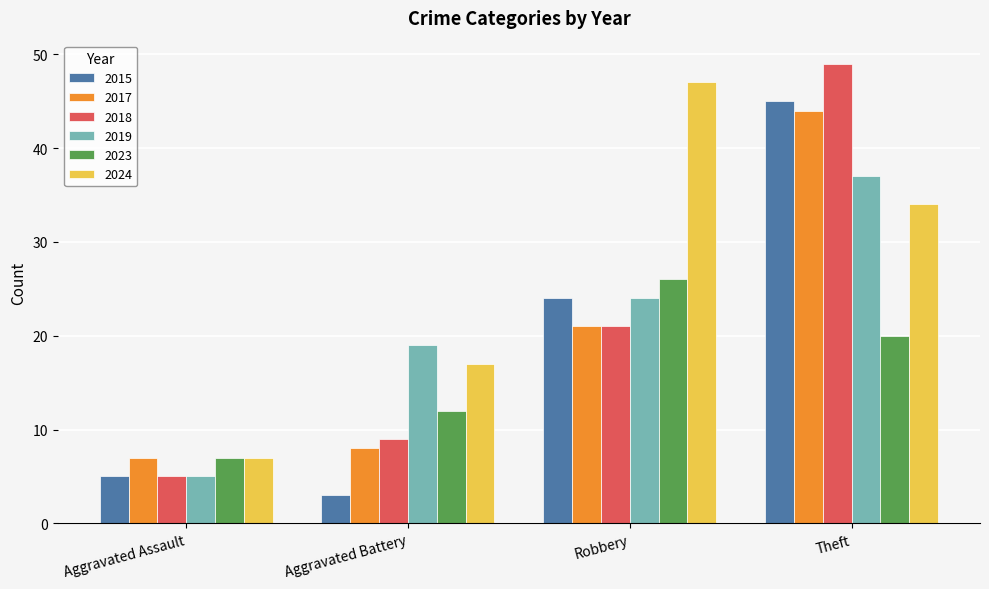

What is the label of the 1st bar from the left?

Aggravated Assault